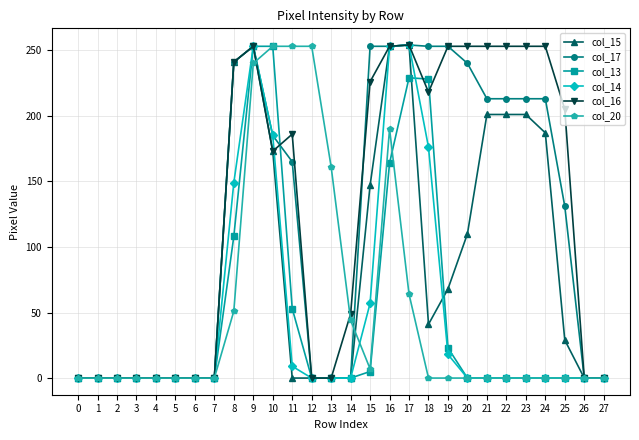

Between 20 and 27, which series saw the biggest shift?

col_16